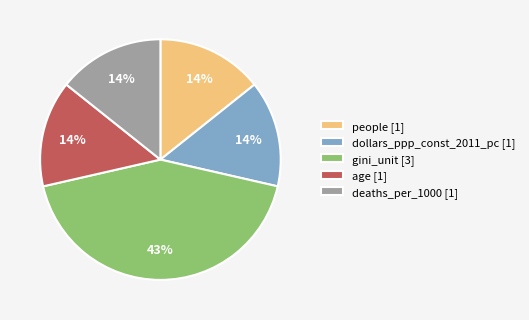

What percentage is the dollars_ppp_const_2011_pc slice, to the nearest percent?

14%